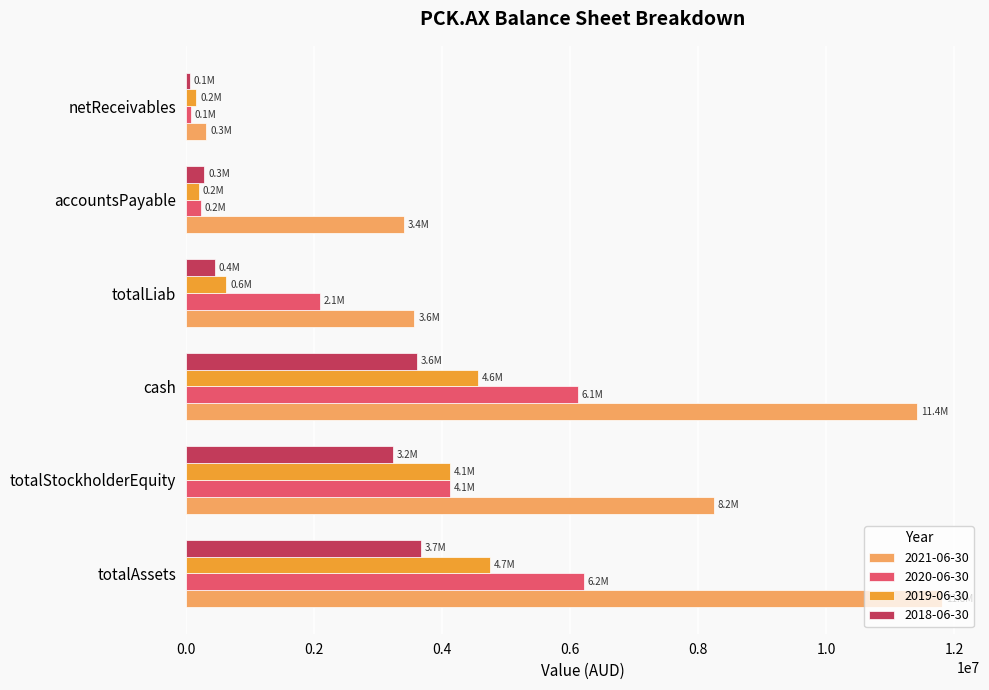

What is the minimum value shown in the chart?

56086